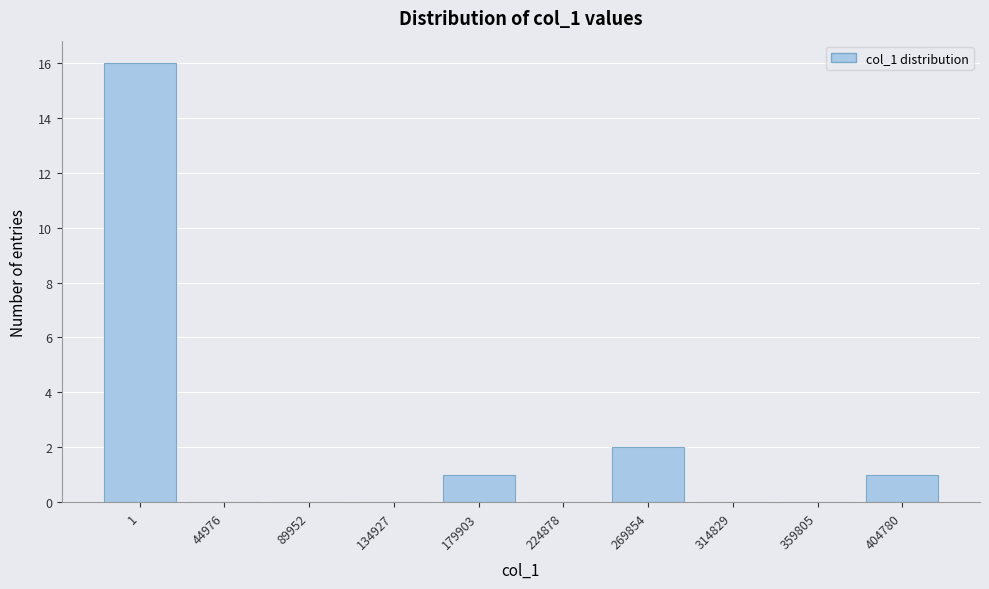

Reading right to left, transcribe all the data shown in this chart.

404780=1	359805=0	314829=0	269854=2	224878=0	179903=1	134927=0	89952=0	44976=0	1=16